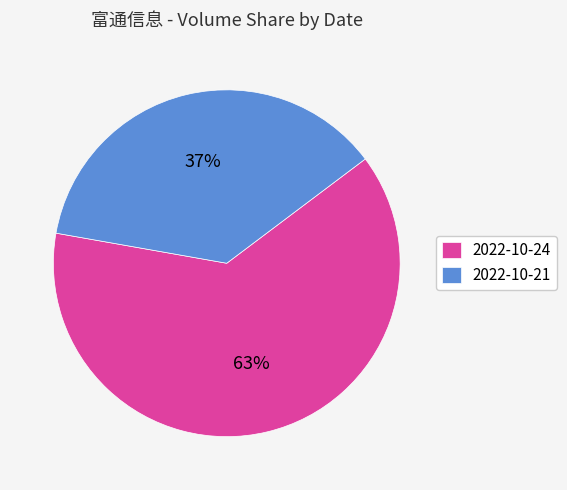

Count the number of slices in the pie.

2